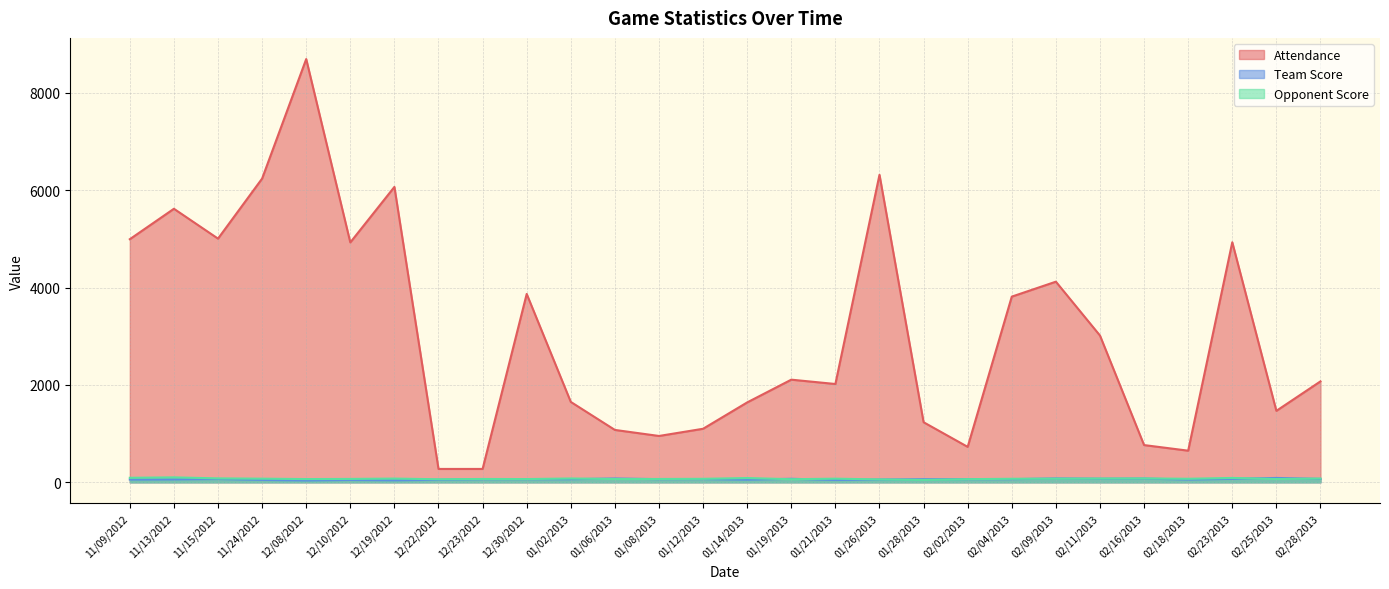

What is the value of the Attendance point at the 21st from the left?

3813